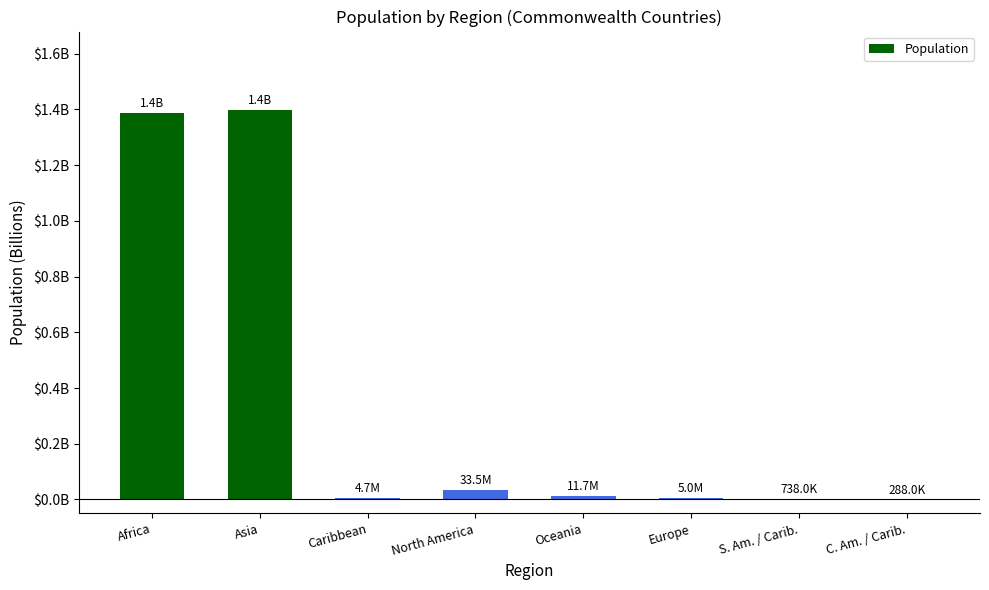

What is the sum of all values?

2843316317